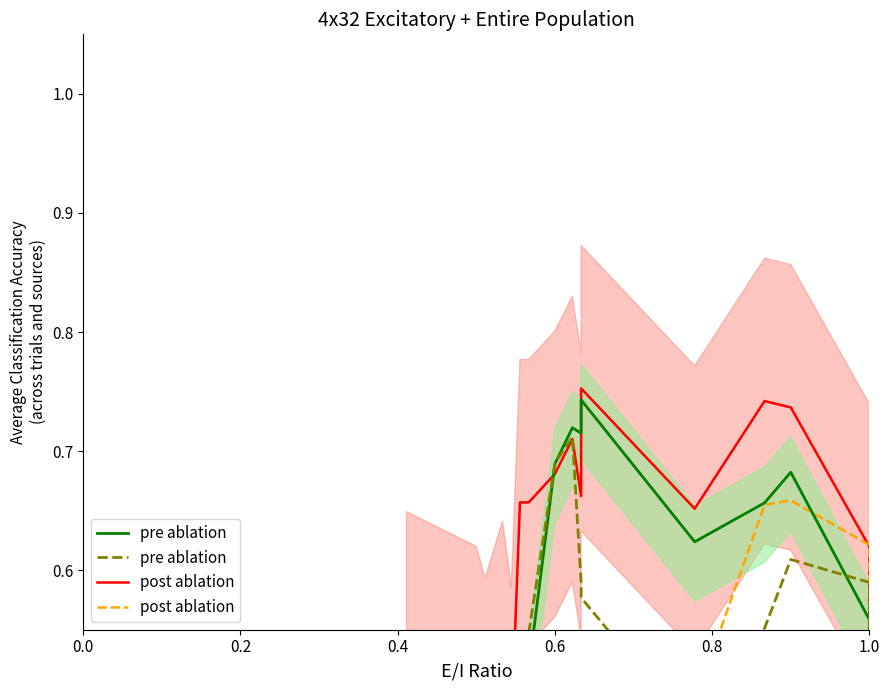

What are all the series names shown in the legend?

post ablation, pre ablation